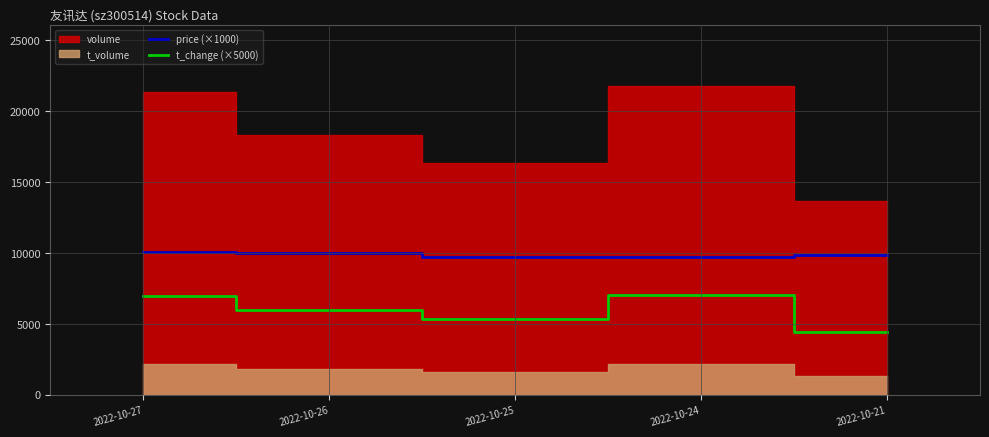

How many data points in t_change (×5000) are less than 5950?

2